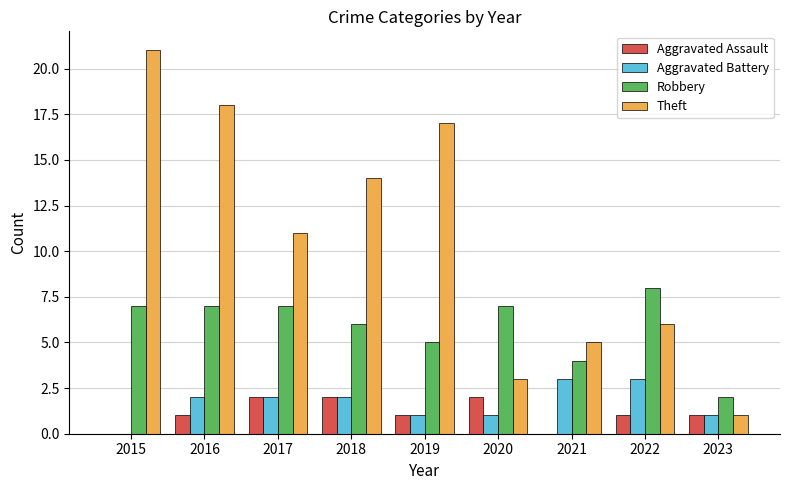

Reading right to left, transcribe all the data shown in this chart.

Aggravated Assault: 1	1	0	2	1	2	2	1	0
Aggravated Battery: 1	3	3	1	1	2	2	2	0
Robbery: 2	8	4	7	5	6	7	7	7
Theft: 1	6	5	3	17	14	11	18	21